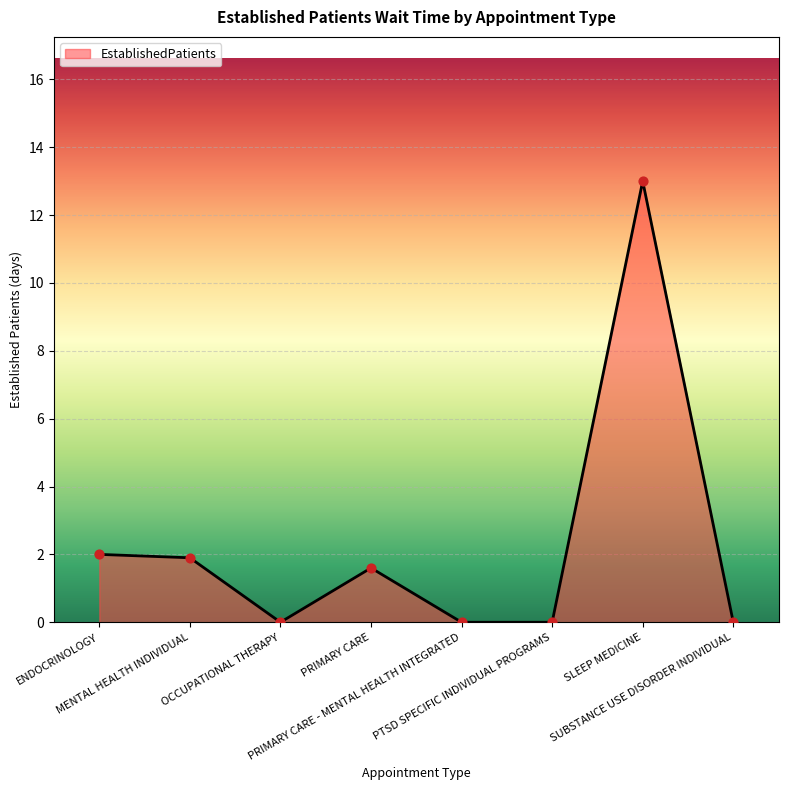

Between ENDOCRINOLOGY and PTSD SPECIFIC INDIVIDUAL PROGRAMS, which is larger?

ENDOCRINOLOGY